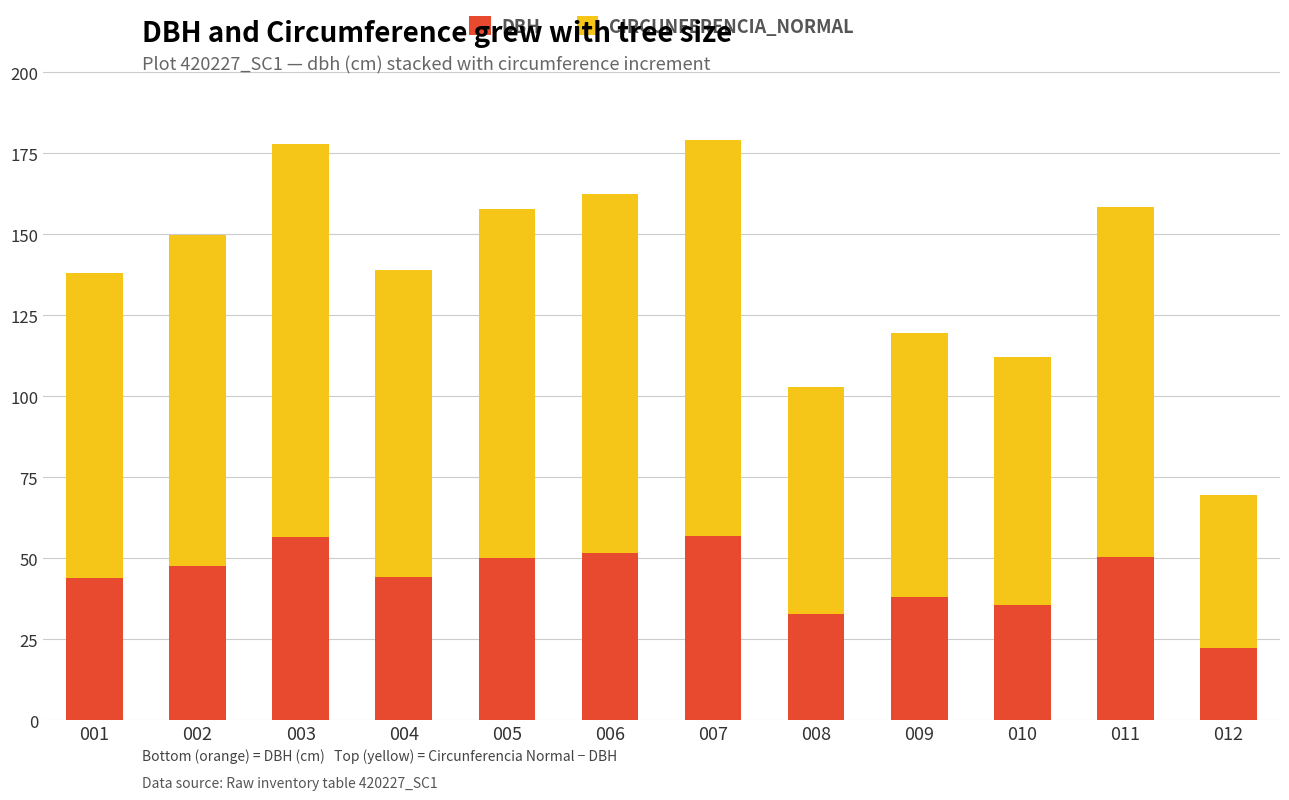

What is the total value across all series at 010?

112.2